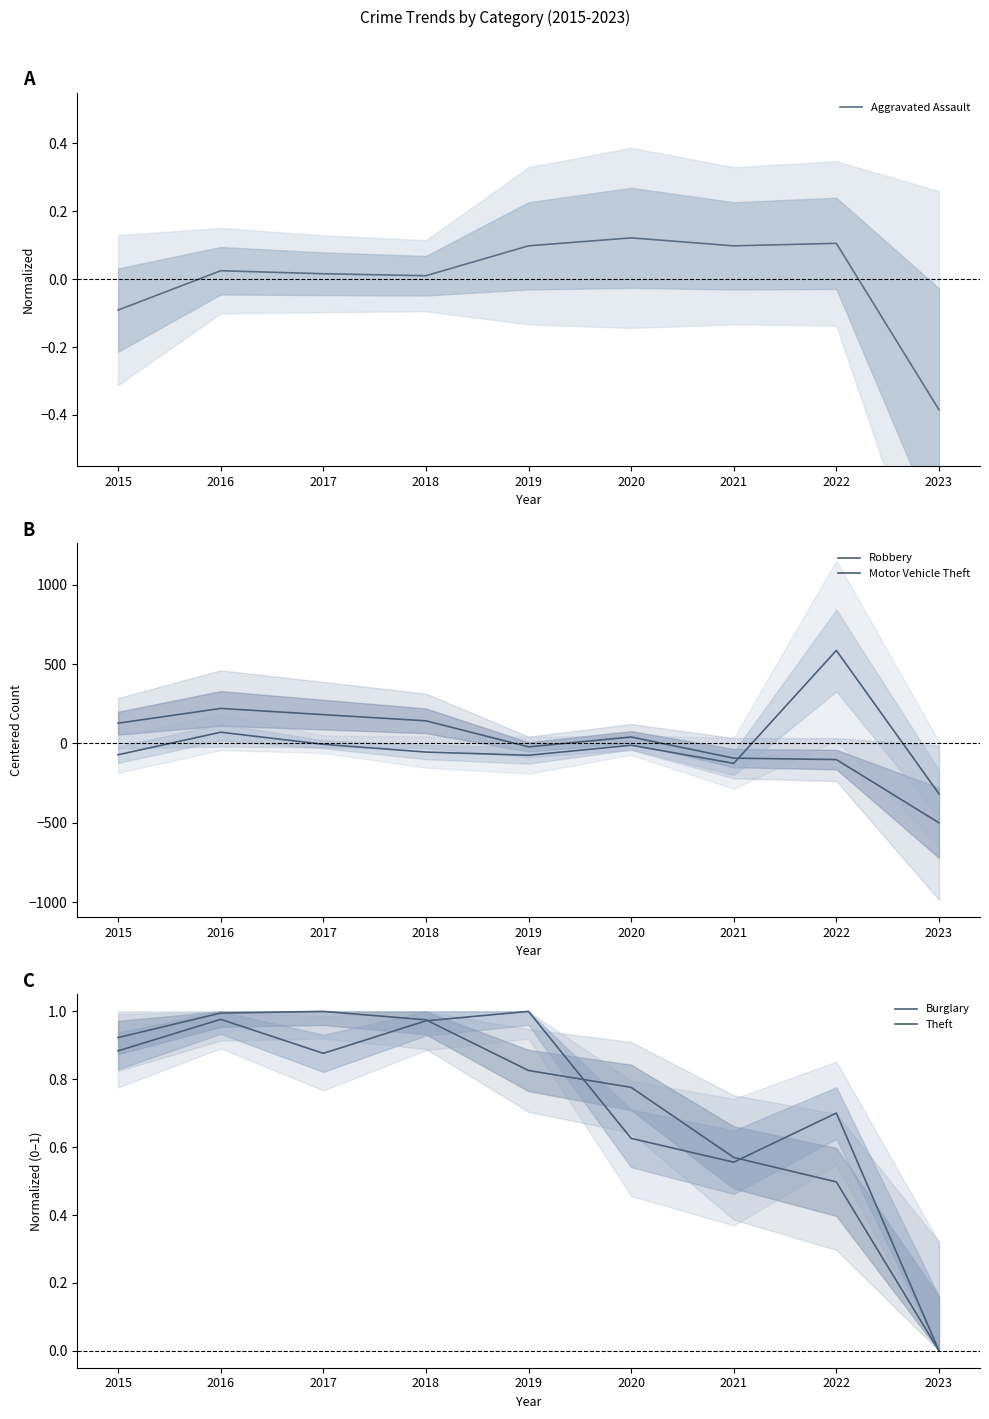

After their last crossing, which series has the higher values: Robbery or Aggravated Assault?

Aggravated Assault